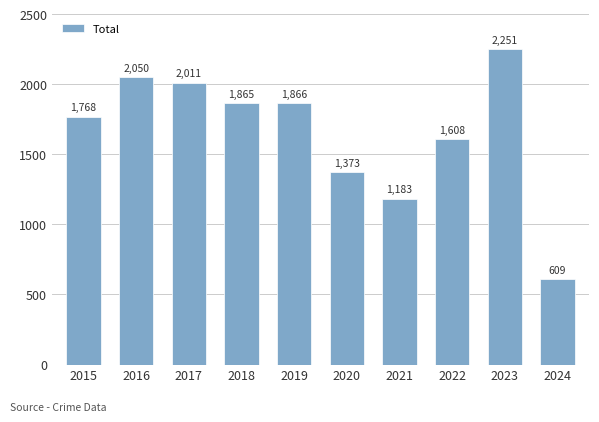

What is the maximum value shown in the chart?

2251